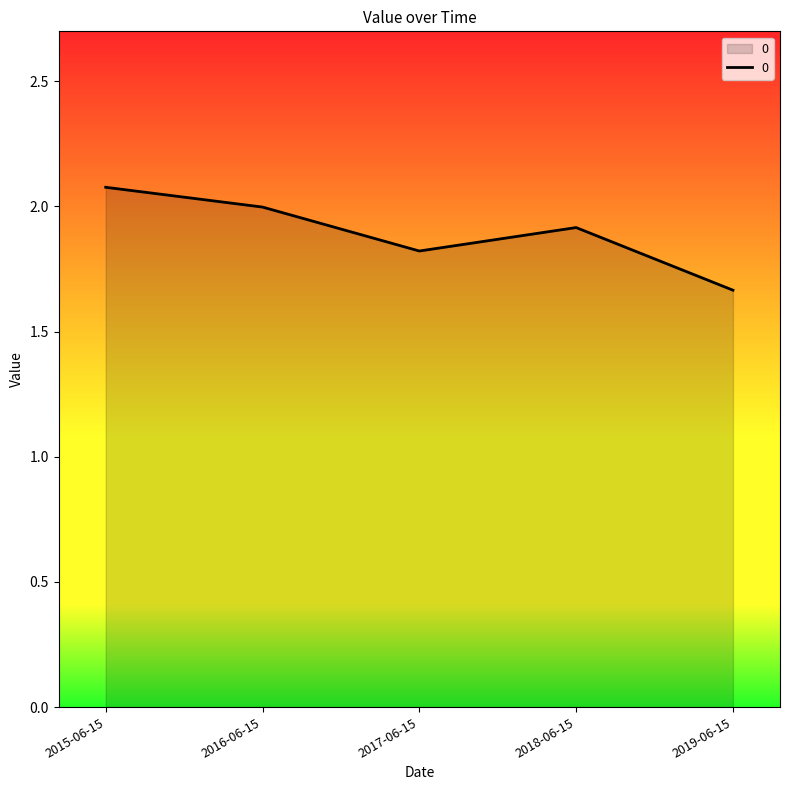

How many categories are shown in the chart?

5